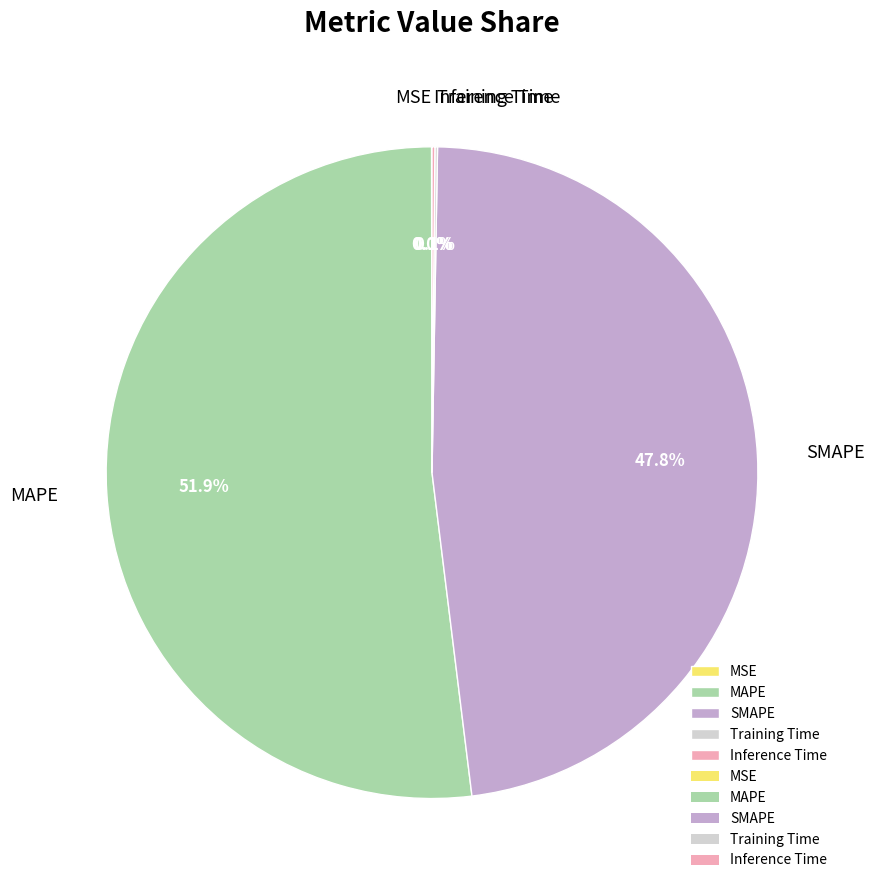

What is the ratio of the value at MAPE to the value at SMAPE?

1.1